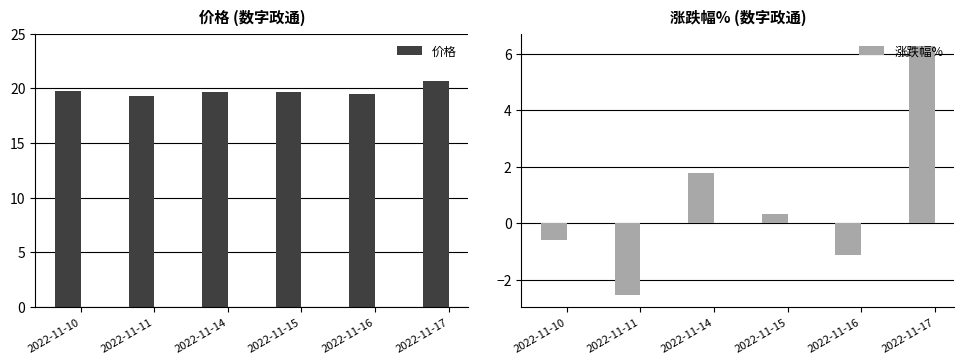

How many groups of bars are there?

6